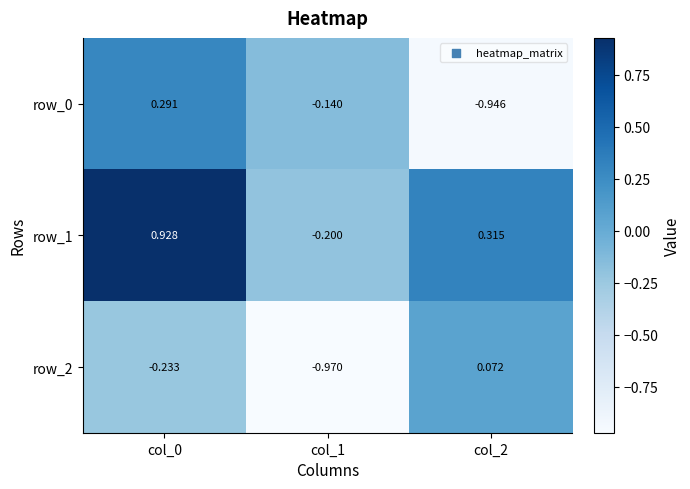

The value of row_1 at col_0 is 0.3. True or false?

False